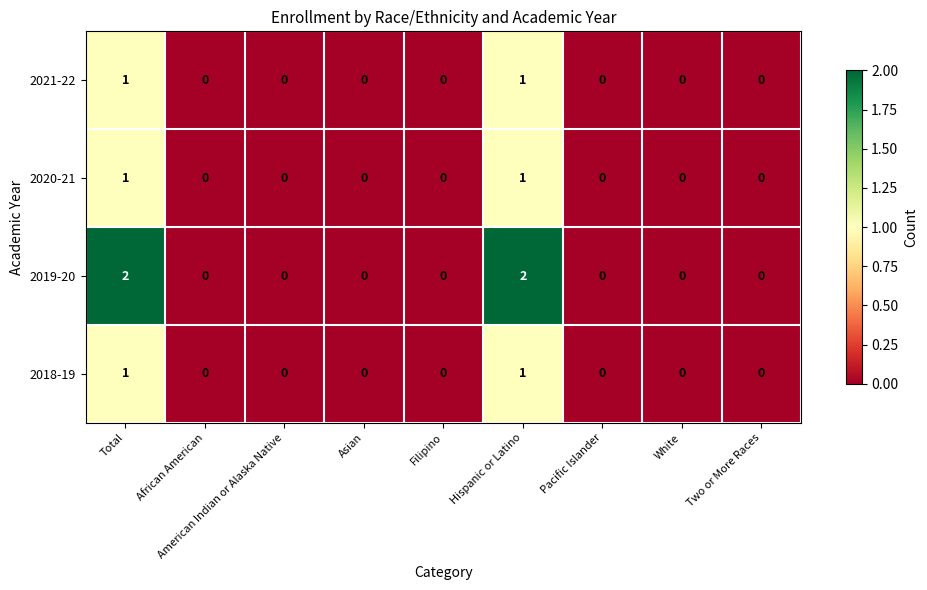

Count the 2020-21 values in the range 0 to 1.

9